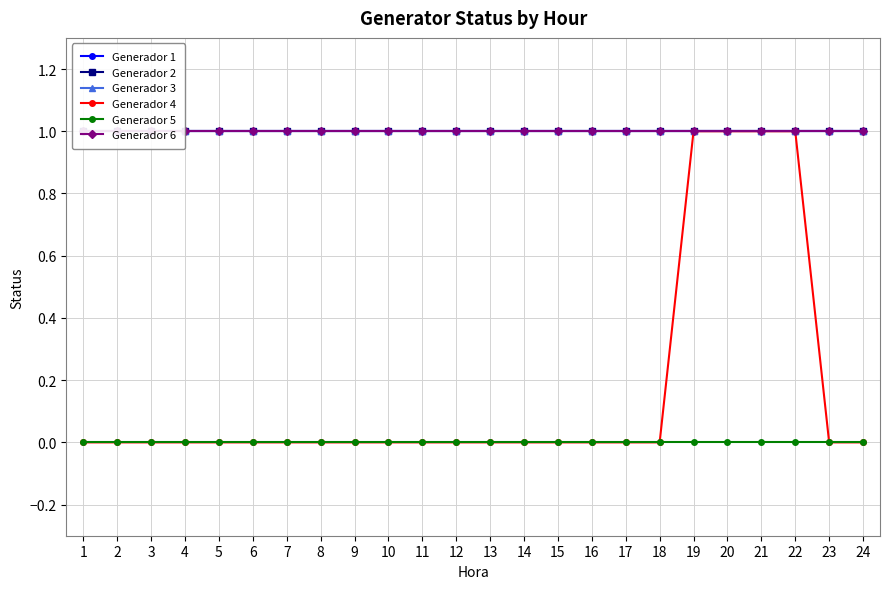

Which label corresponds to the smallest value in the chart?

1